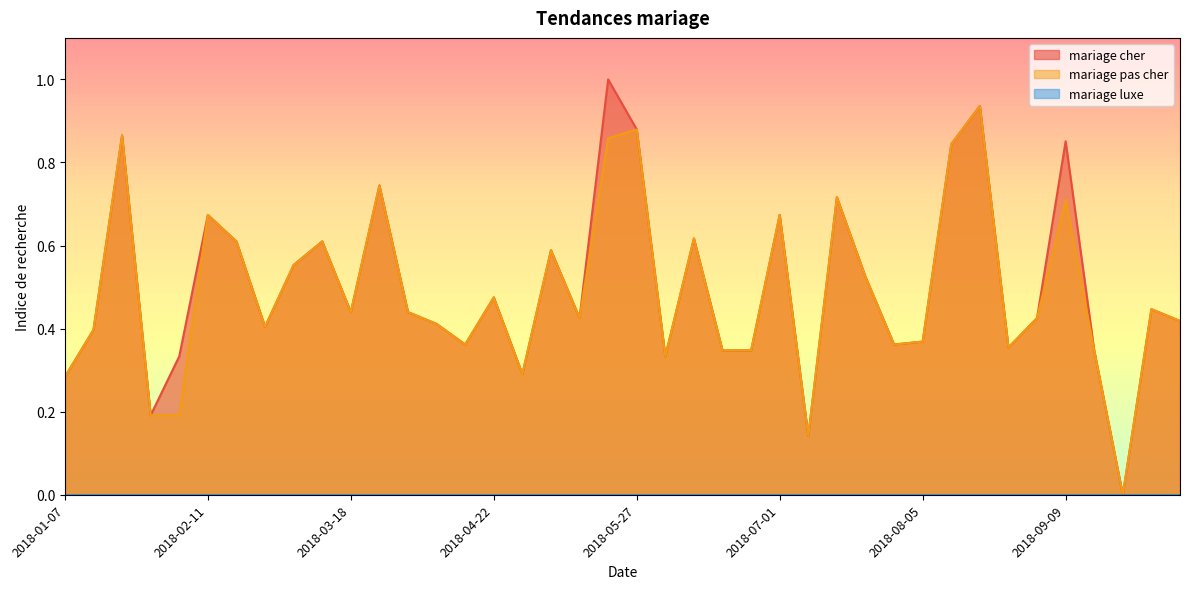

How many lines are shown in the chart?

3